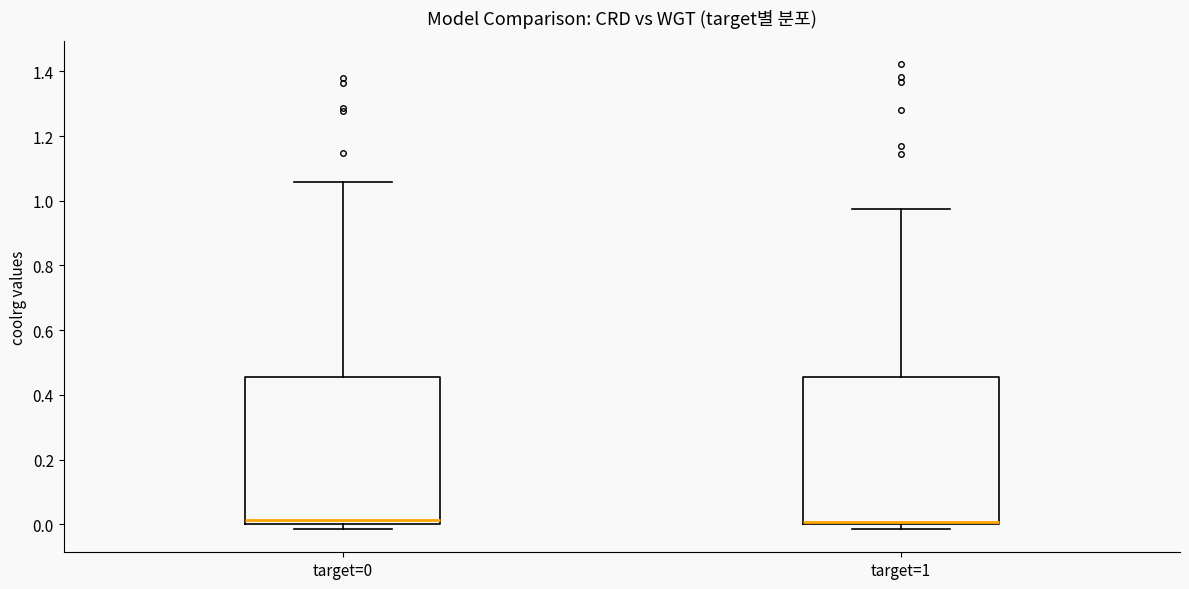

Reading left to right, read every box against the y-axis: the position of its median line, the range the box covers, and the ends of its whiskers. The values are not printed on the chart, so give them approximately, as read against the axis.

target=0: median 0.02, box 0.00 to 0.46, whiskers -0.02 to 1.06
target=1: median 0.00 (drawn on the box's lower edge), box 0.00 to 0.46, whiskers -0.02 to 0.98